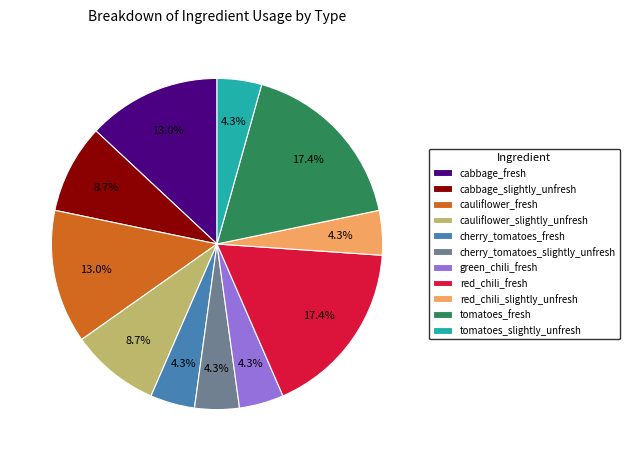

What percentage is NOT represented by cabbage_slightly_unfresh?

91.3%